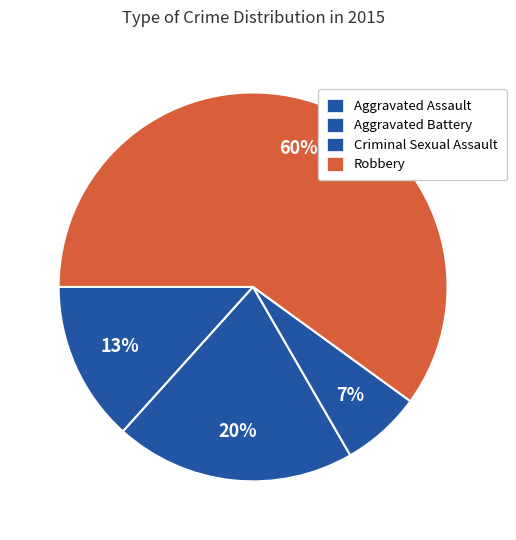

Is the sum of Robbery and Aggravated Assault greater than half?

Yes